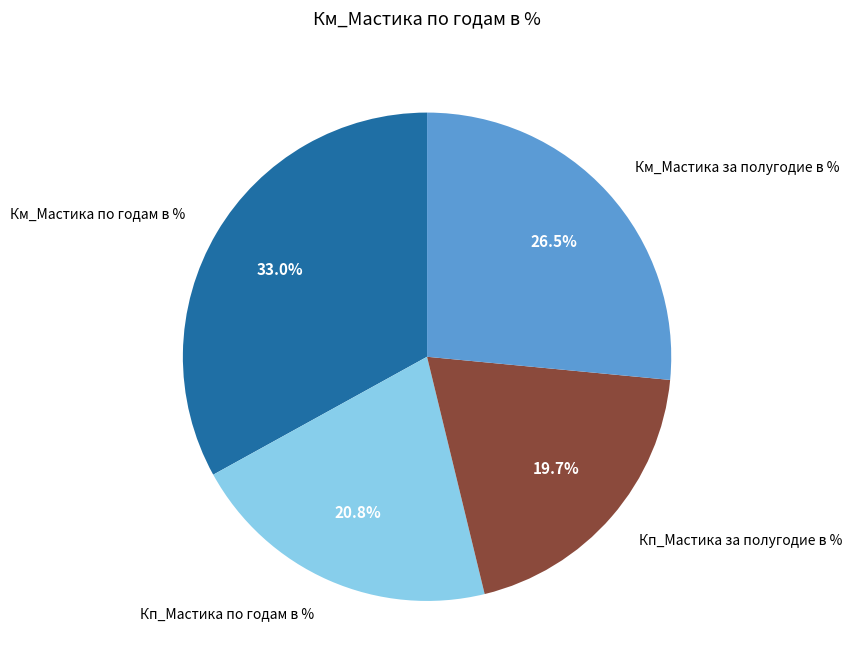

How many segments does this pie chart have?

4